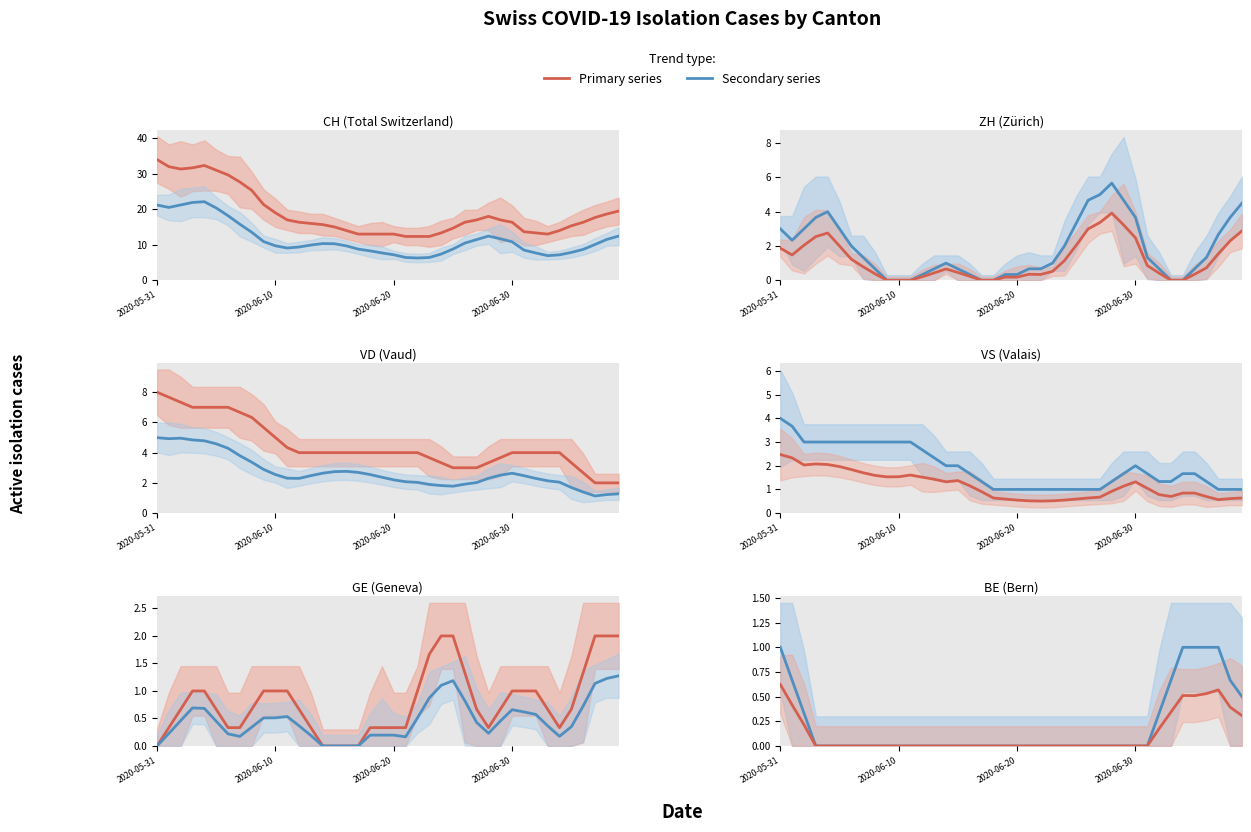

What is the difference between the VS values at 31 and 0?

3